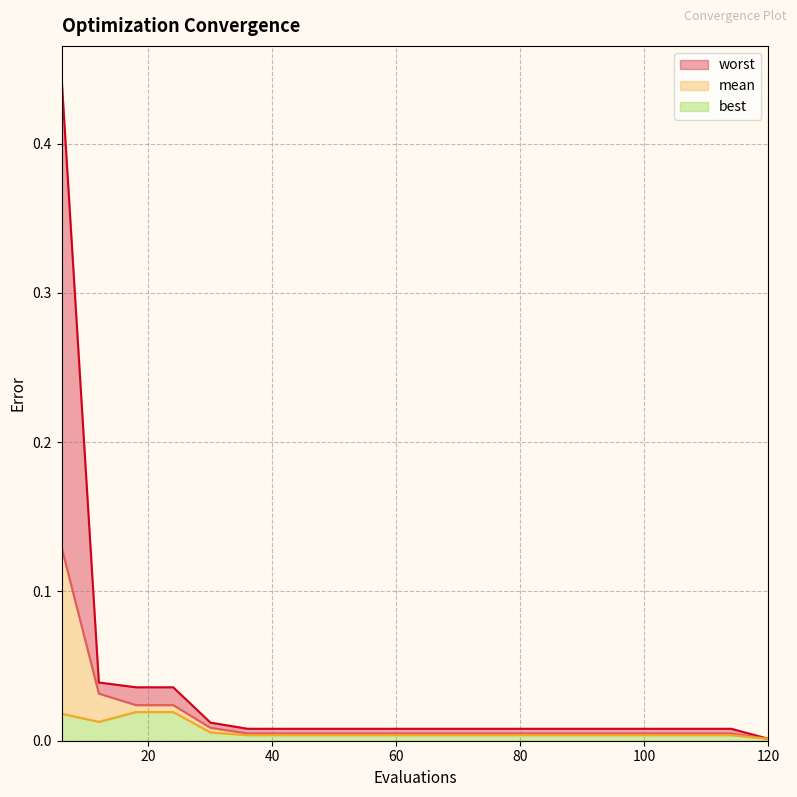

What is the difference between the maximum and minimum values in the mean series?

0.1